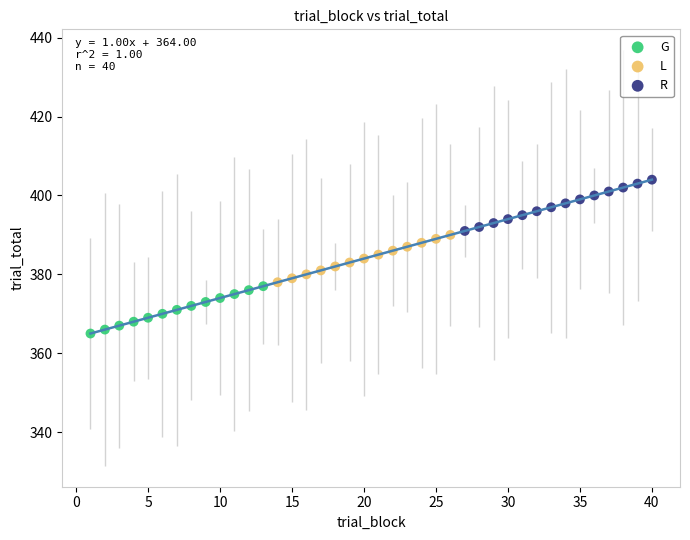

Which series reaches the maximum Y coordinate?

R